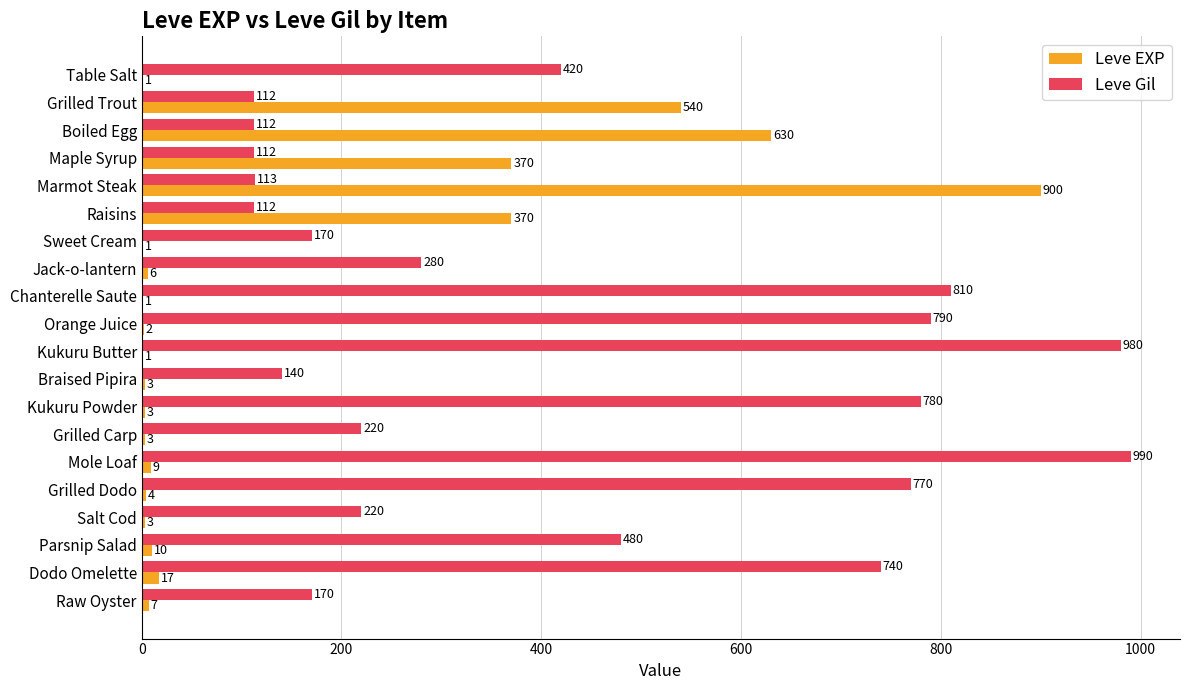

What is the maximum value for Leve EXP?

900